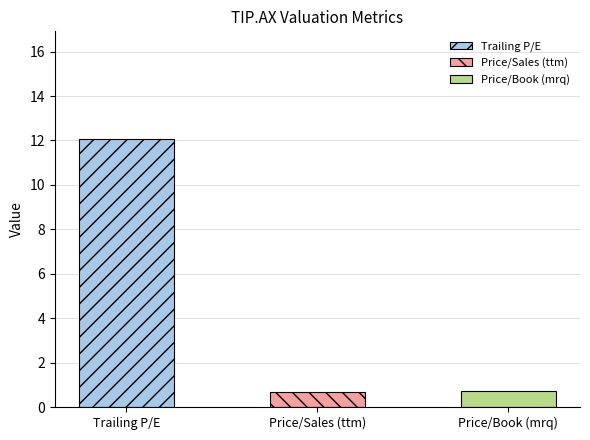

Which category has the highest value across all series?

Trailing P/E